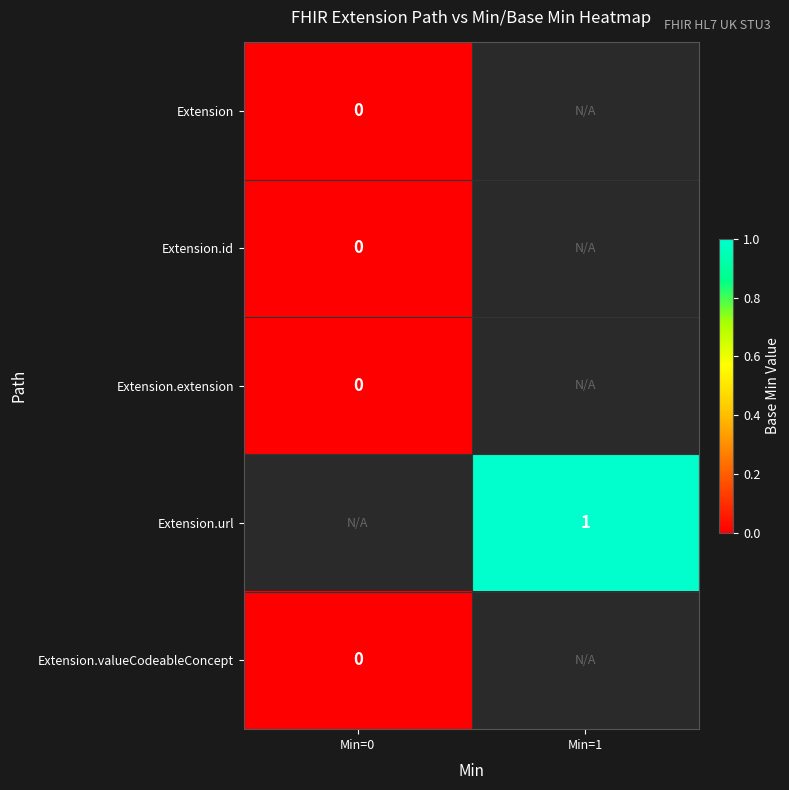

Is the value of Extension.url at Min=1 greater than the value of Extension.extension at Min=0?

Yes